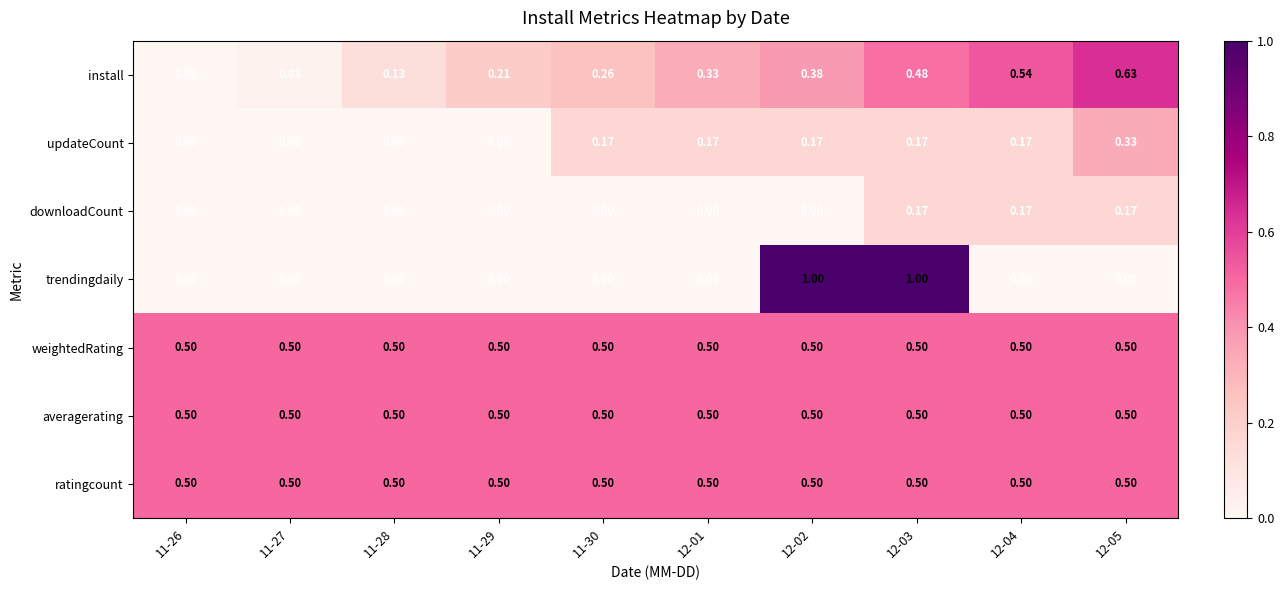

At how many categories does at least one series exceed 0?

10